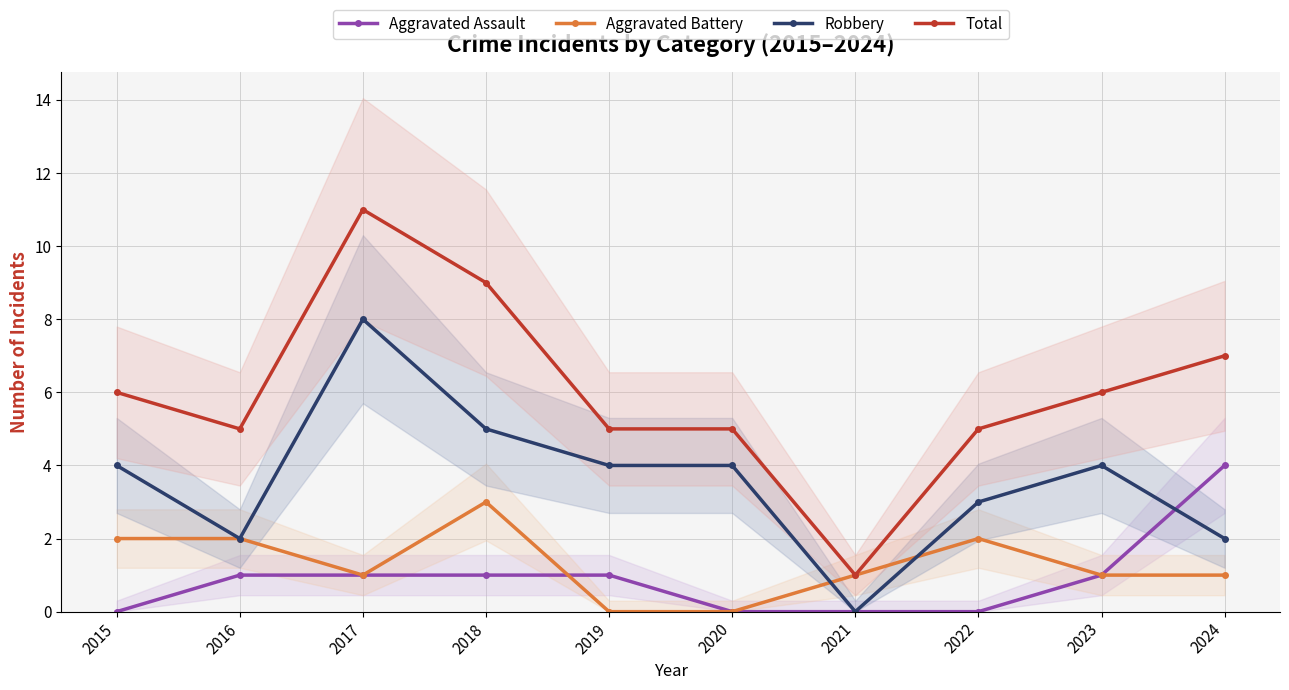

Where is Aggravated Battery nearest to the value 1?

2017